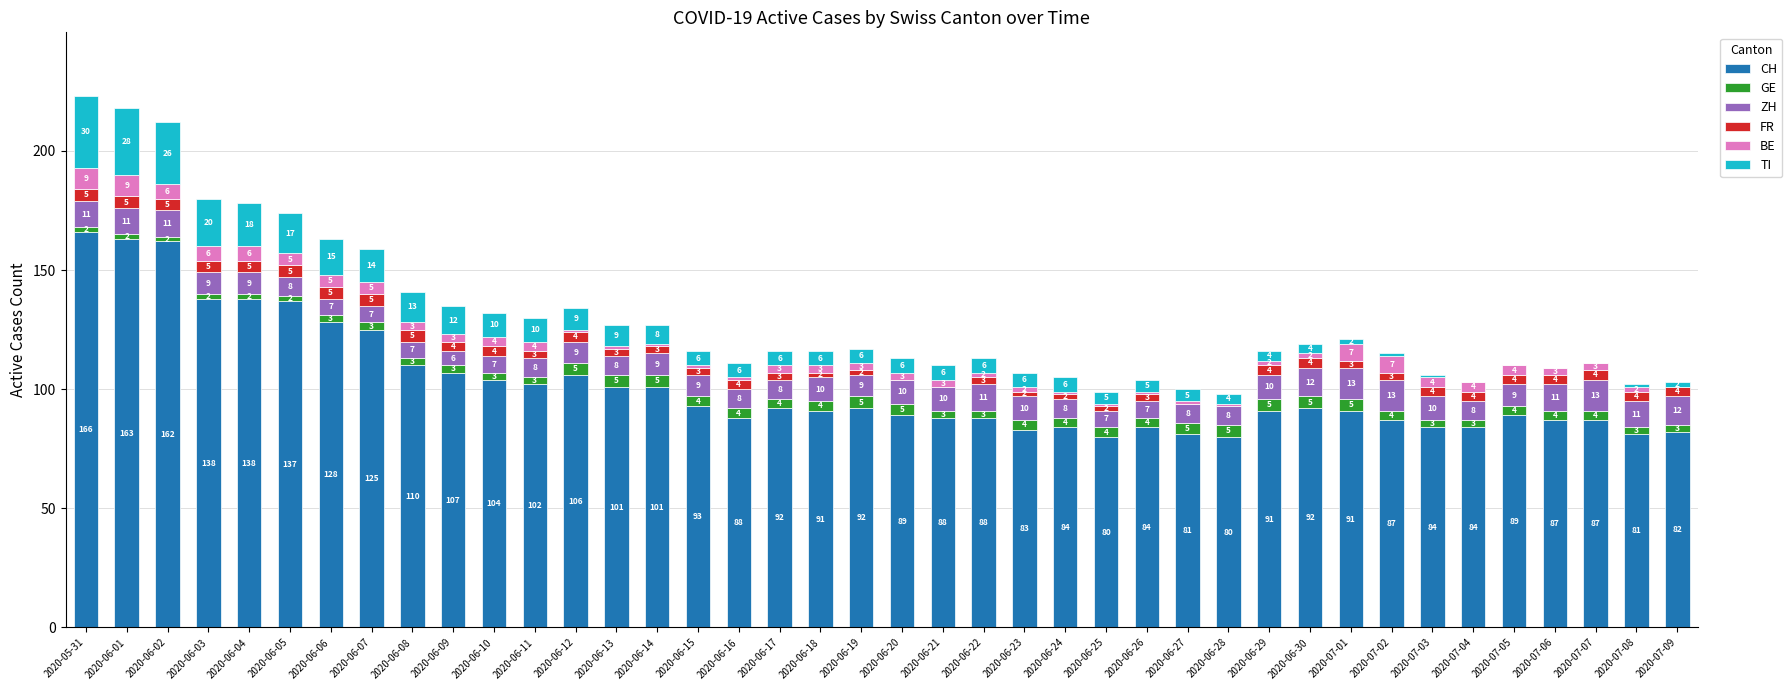

The value of CH at 2020-06-30 is 92. True or false?

True